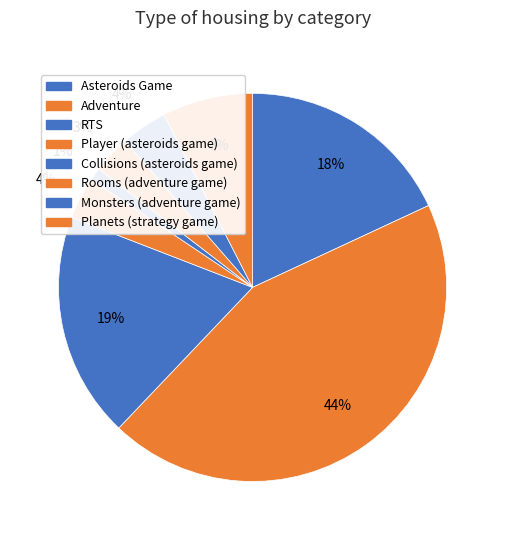

What is the ratio of the value at Rooms (adventure game) to the value at Player (asteroids game)?

0.9